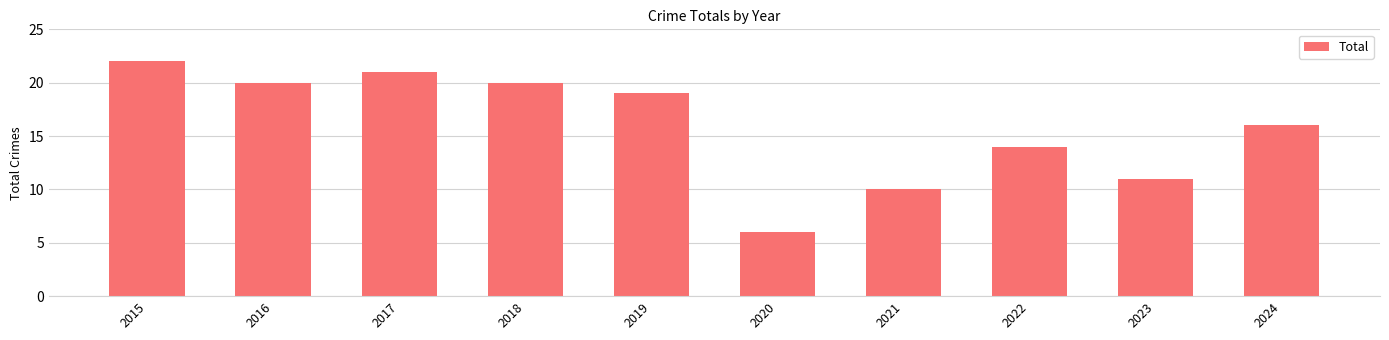

Does the chart contain any negative values?

No